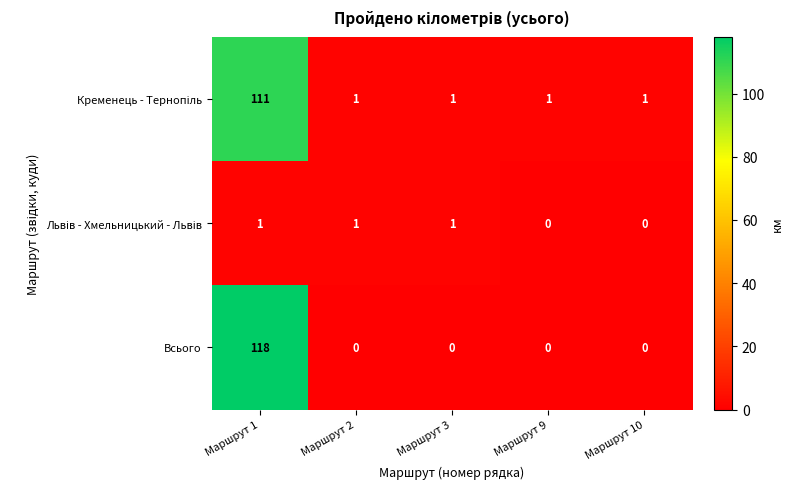

Which series has the largest total across all categories?

Всього